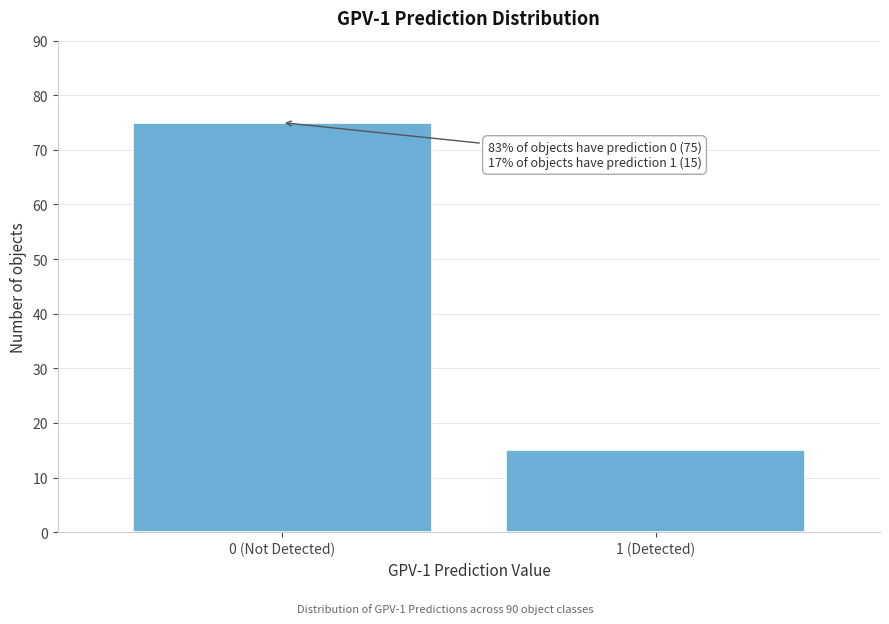

Reading left to right, list all the values displayed in this chart.

0 (Not Detected)=75	1 (Detected)=15